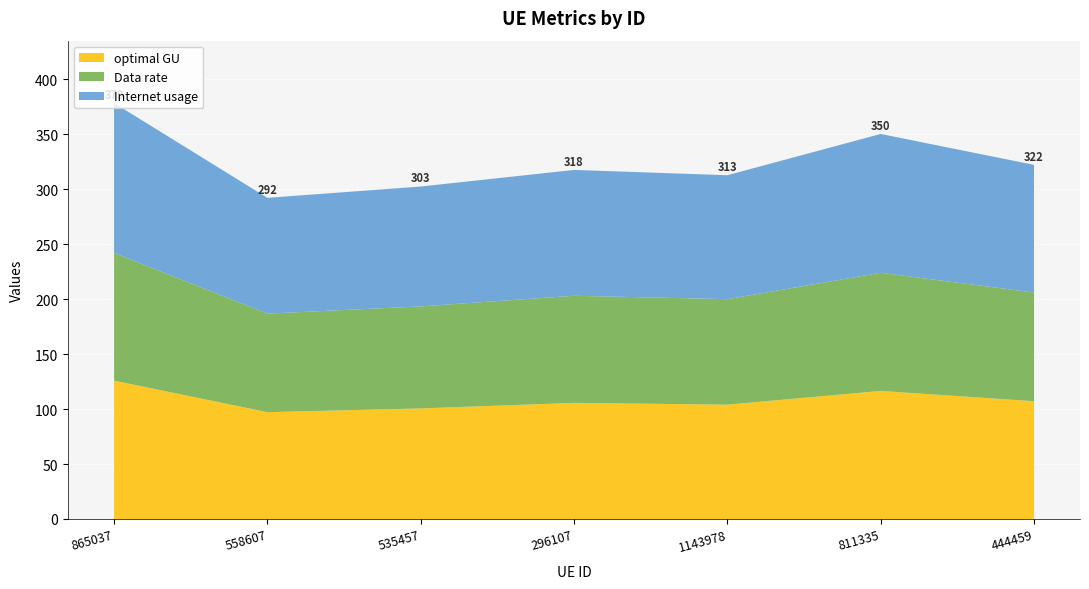

Reading right to left, transcribe all the data shown in this chart.

Internet usage: 444459=116.2	811335=126.3	1143978=112.8	296107=114.5	535457=109.1	558607=105.4	865037=136.5
Data rate: 444459=98.9	811335=107.5	1143978=96.0	296107=97.5	535457=92.8	558607=89.7	865037=116.2
optimal GU: 444459=107.2	811335=116.5	1143978=104.1	296107=105.7	535457=100.6	558607=97.2	865037=125.9